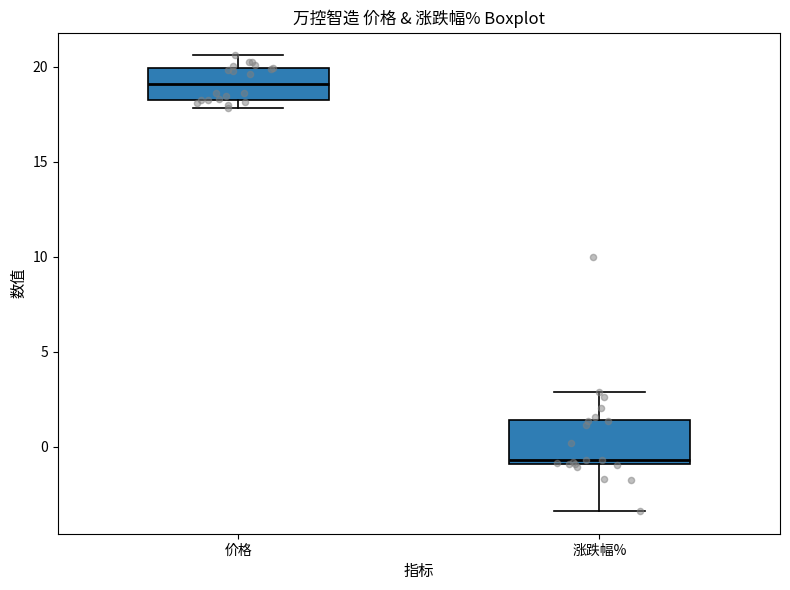

Which box's median line is the highest?

价格